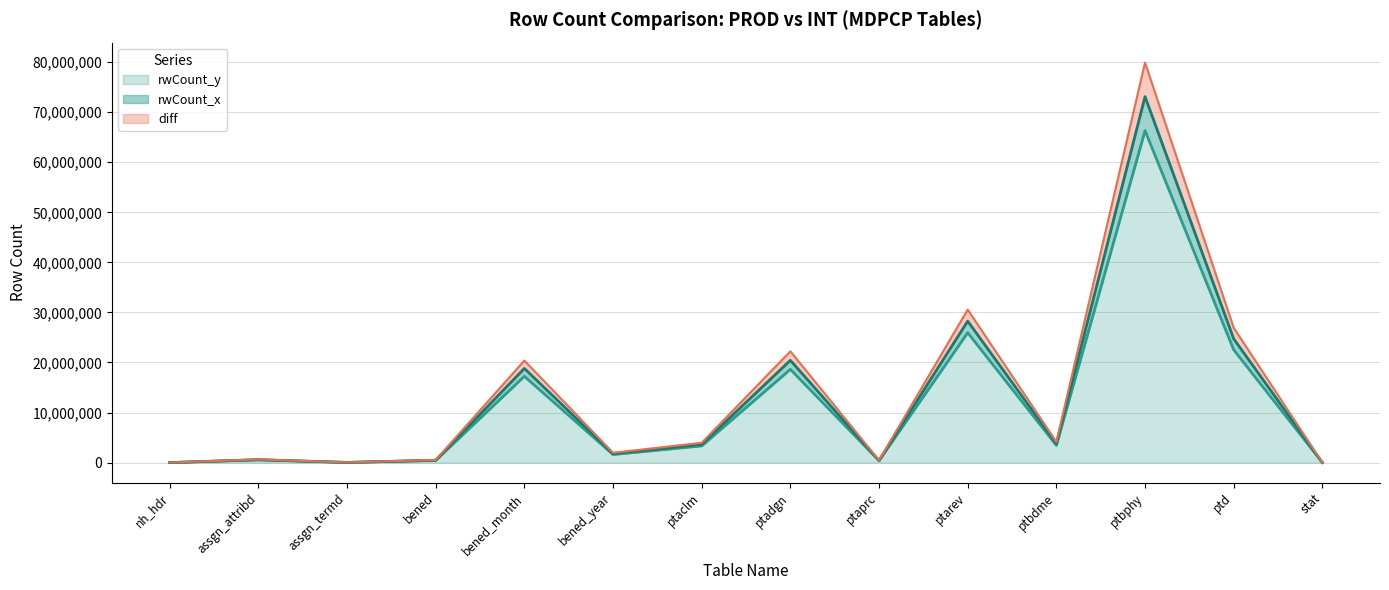

Which series has the largest total across all categories?

diff